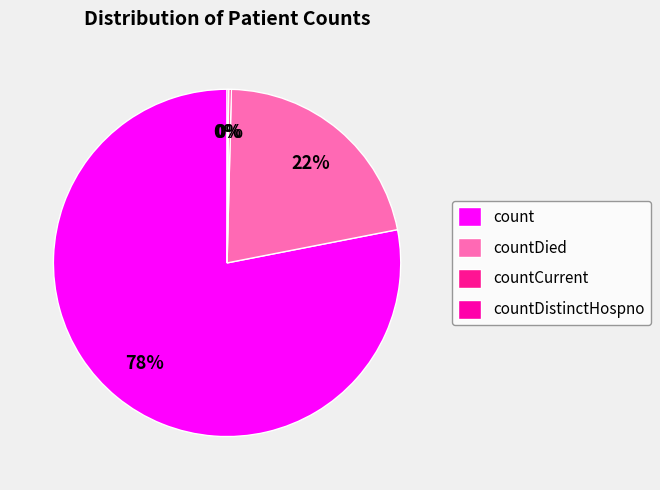

How many segments does this pie chart have?

4